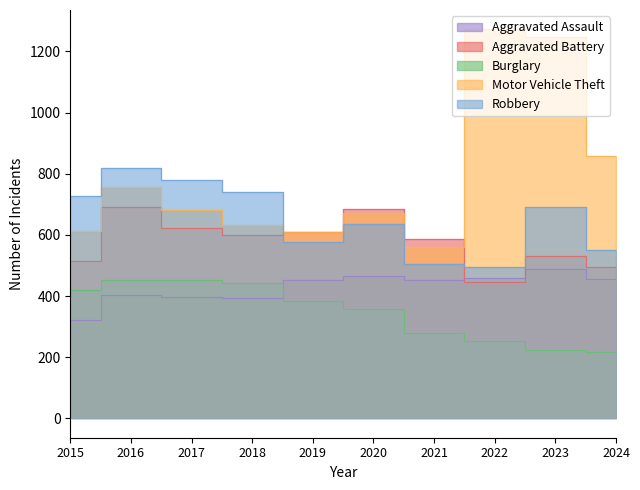

At how many categories does at least one series exceed 1072?

2